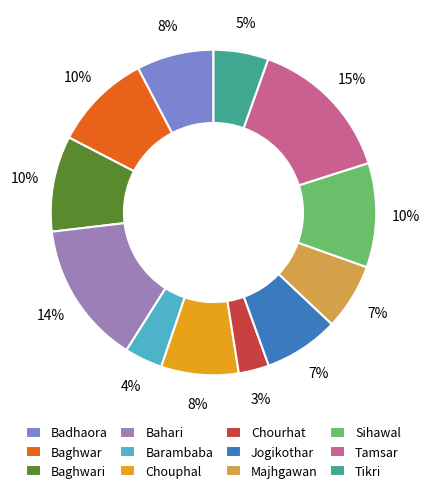

Which slice is the smallest?

Chourhat